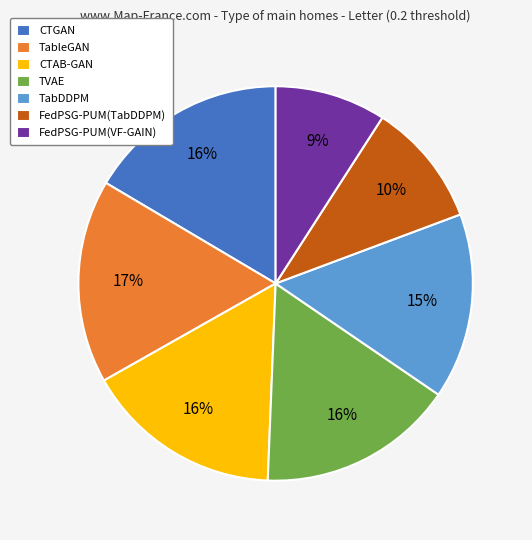

To the nearest percent, what is the combined percentage of CTGAN and TableGAN?

33%